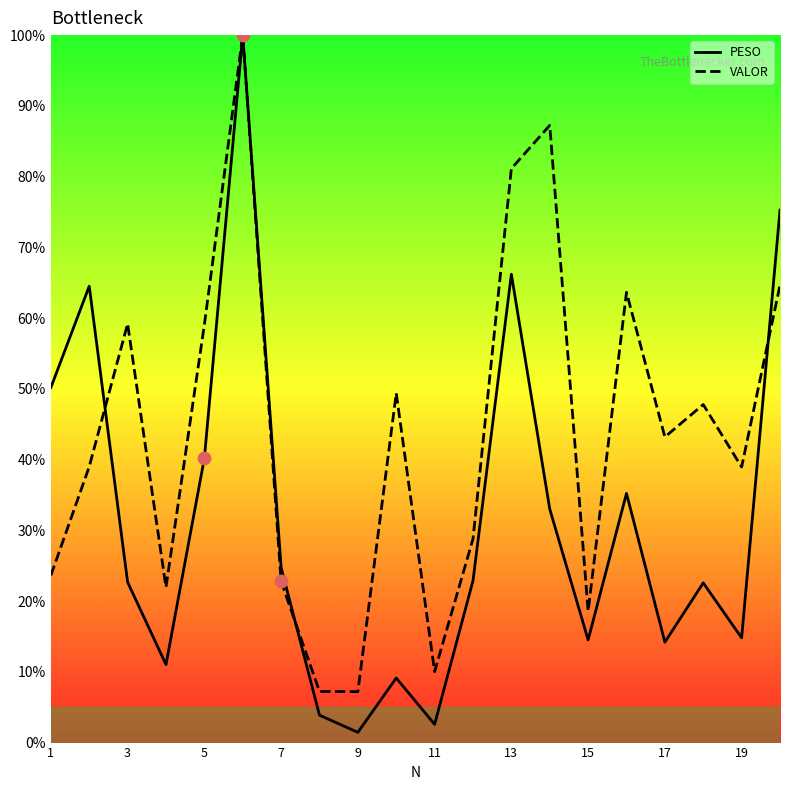

What is the total value across all series at 7?

47.5